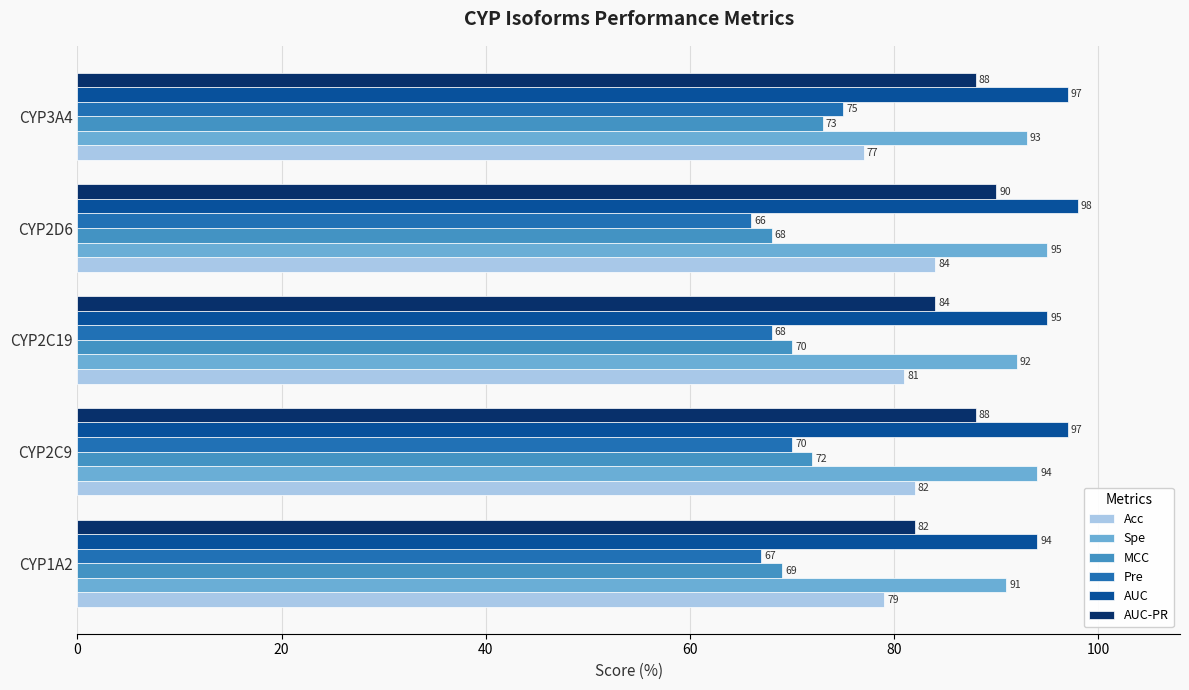

At how many categories does at least one series exceed 70?

5